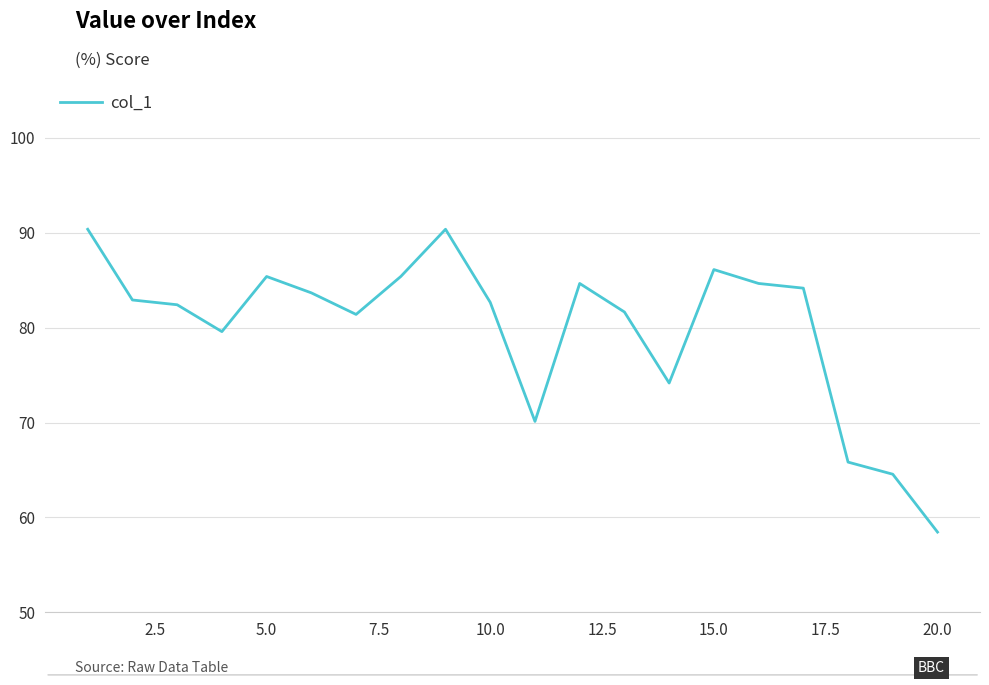

What is the maximum value shown in the chart?

90.4